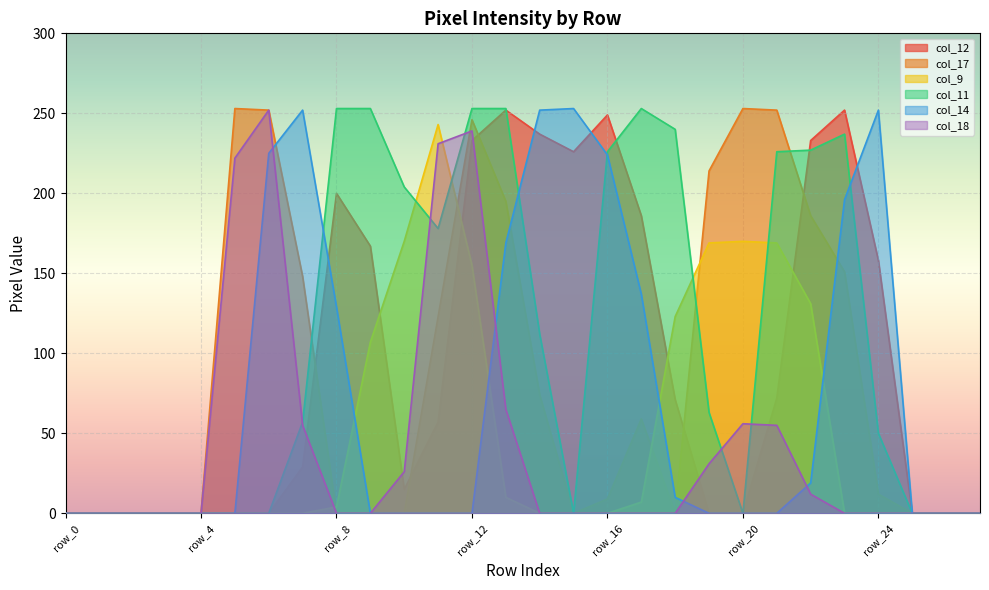

How many lines are shown in the chart?

6